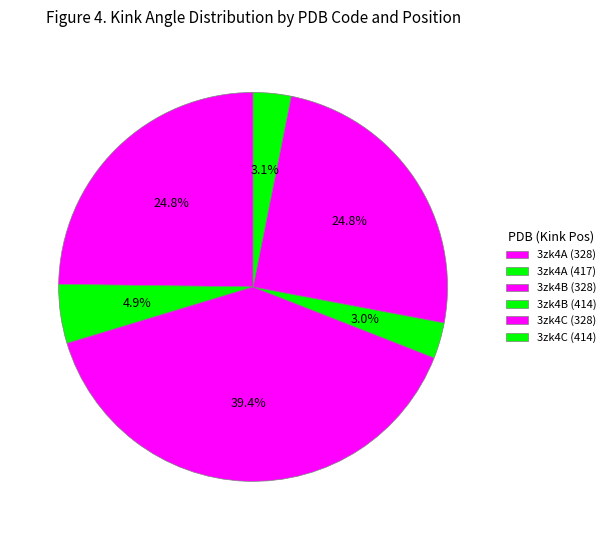

Rank the categories by value from highest to lowest.

3zk4B (328), 3zk4C (328), 3zk4A (328), 3zk4A (417), 3zk4C (414), 3zk4B (414)